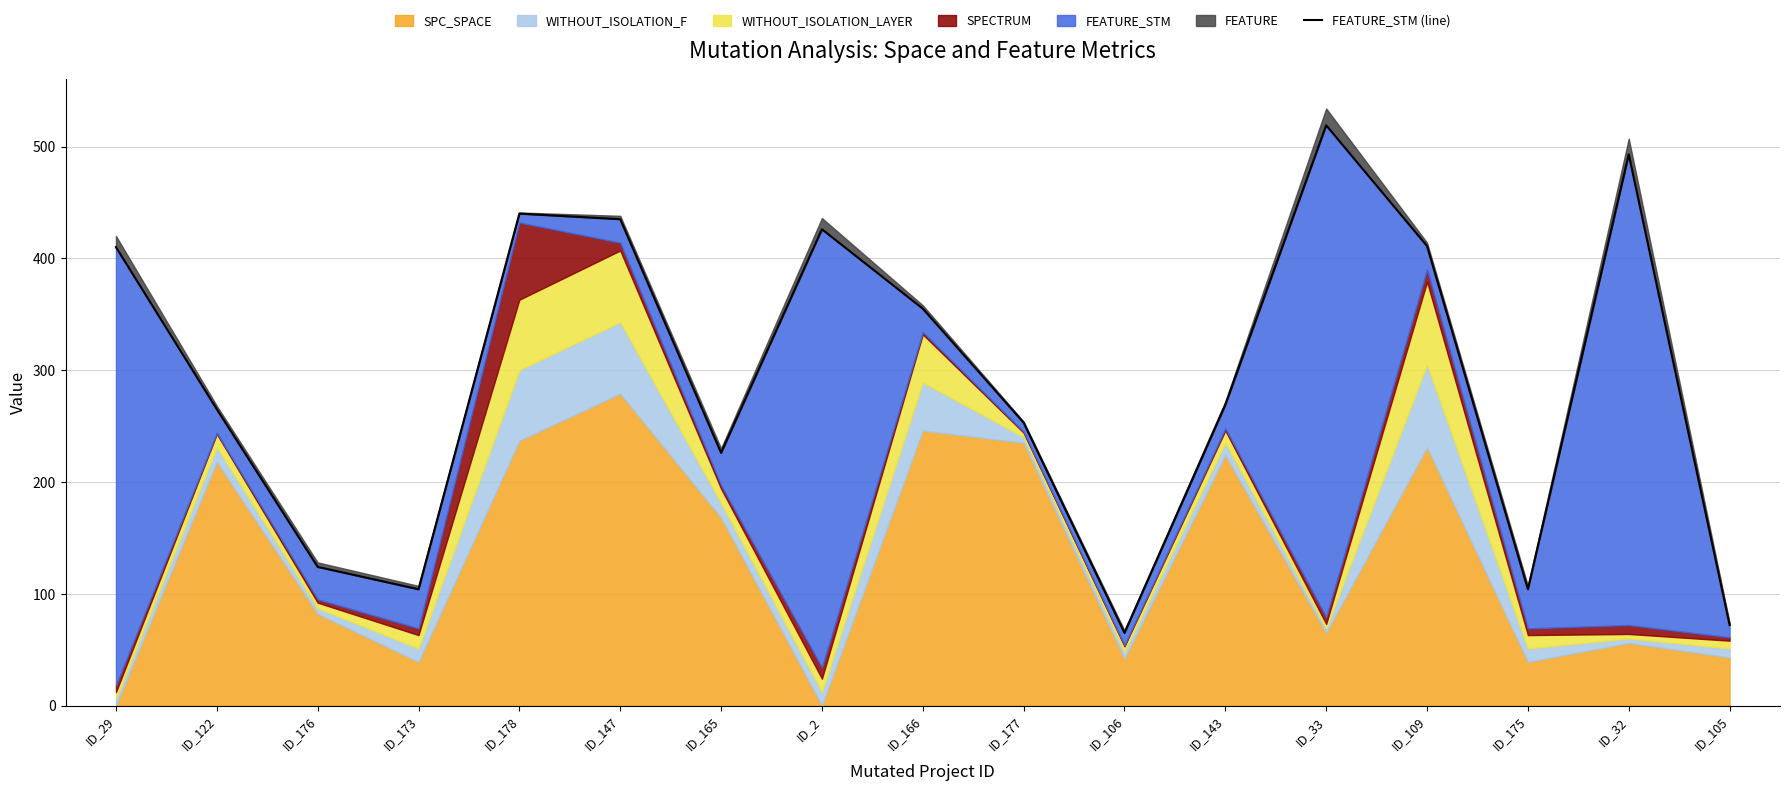

Rank the categories by value from highest to lowest.

ID_33, ID_32, ID_178, ID_147, ID_2, ID_109, ID_29, ID_166, ID_143, ID_122, ID_177, ID_165, ID_176, ID_173, ID_175, ID_105, ID_106